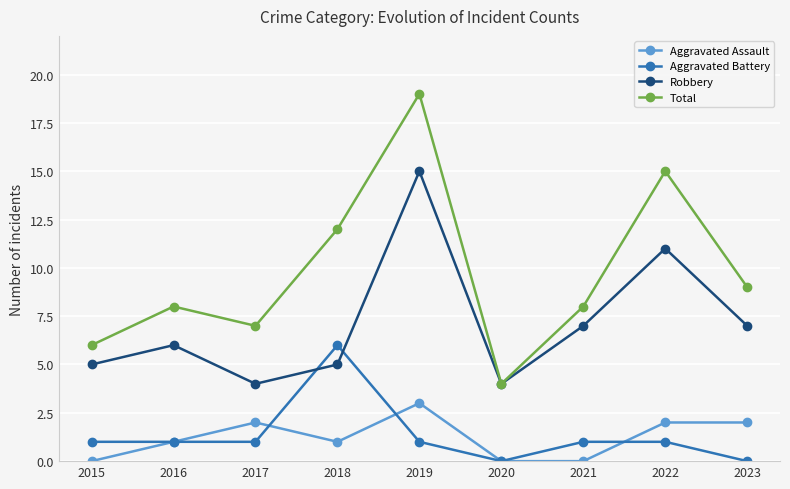

What is the value of the Total point at the 1st from the left?

6